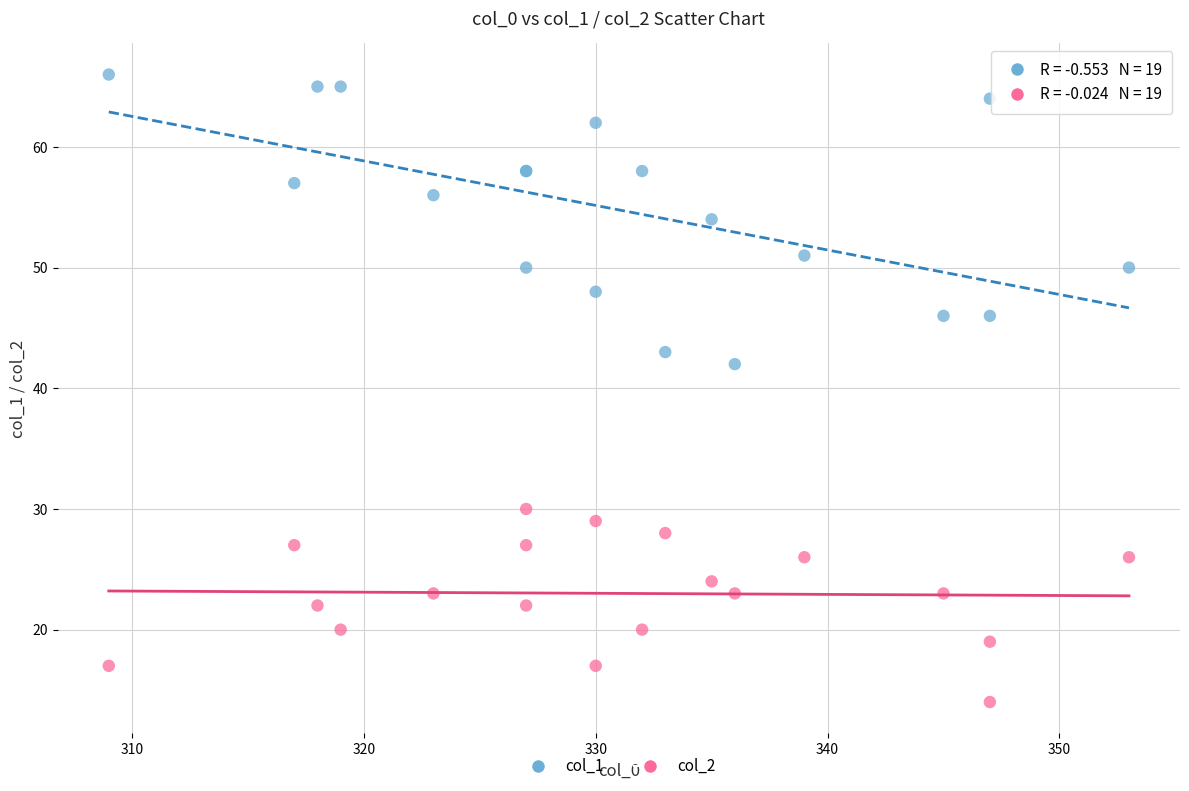

What is the X range (max minus min) for the scatter plot?

44